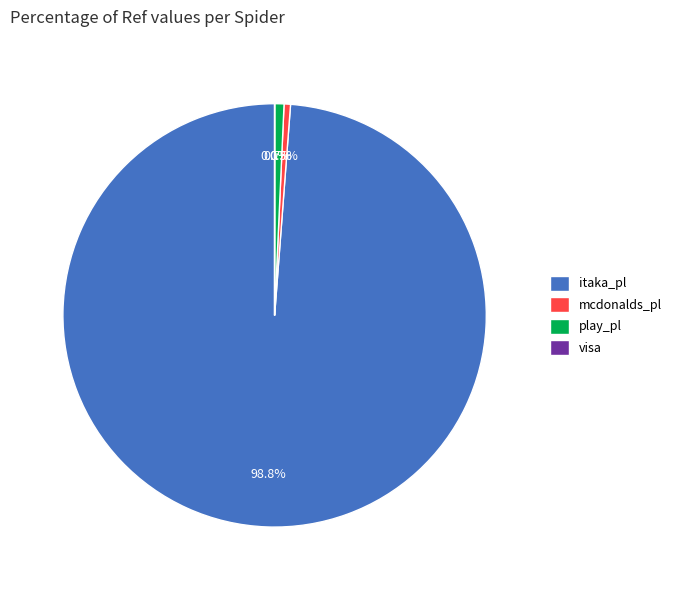

Does any single category account for the majority?

Yes